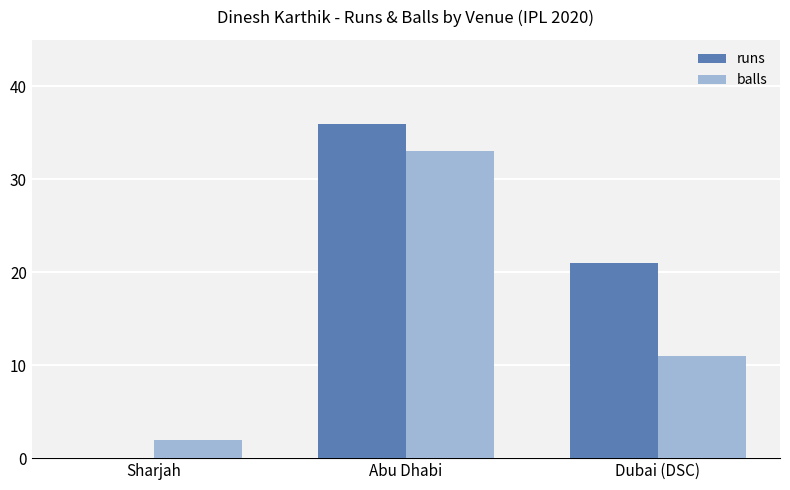

Does the chart contain stacked bars?

No